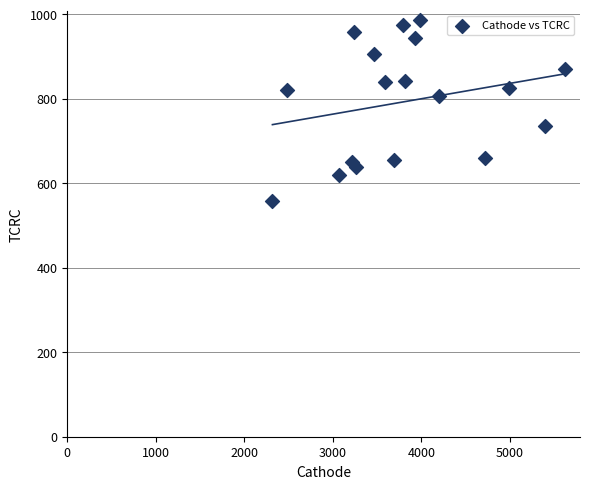

What is the range of Y values (max minus min)?

429.5